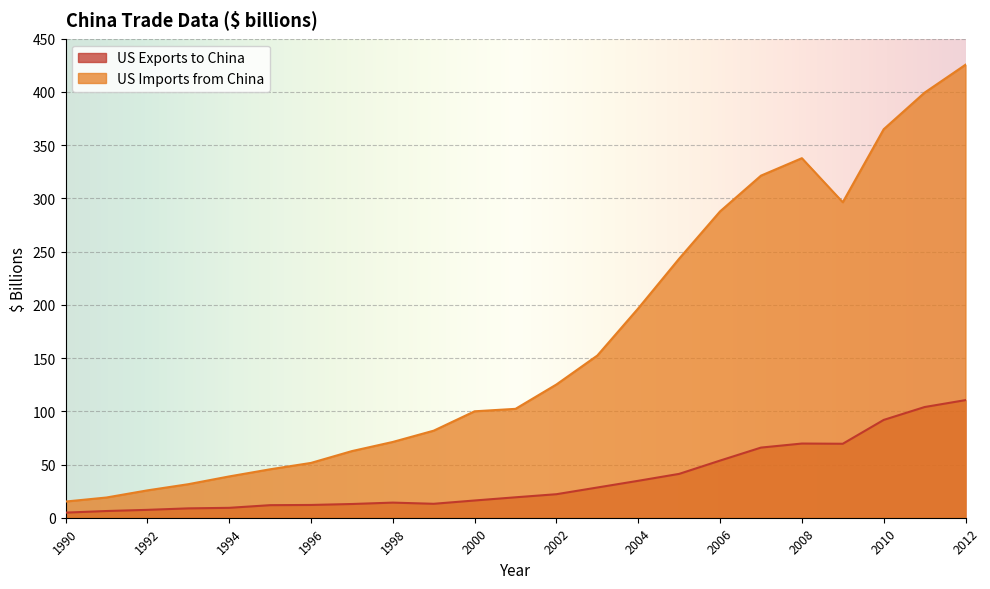

Which series changed the most between 1996 and 2004?

US Imports from China